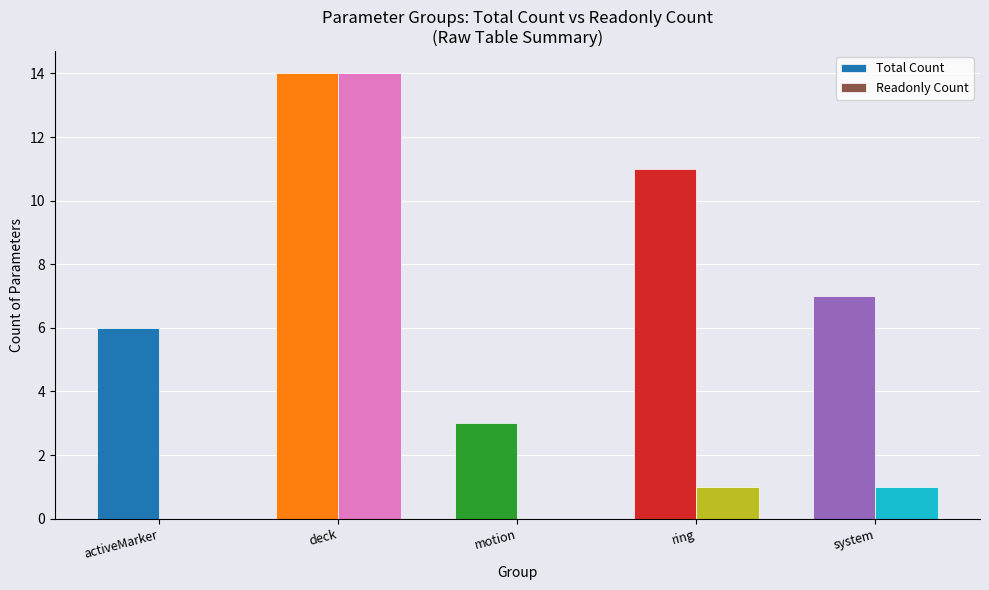

Which series has the largest range (max minus min)?

Readonly Count